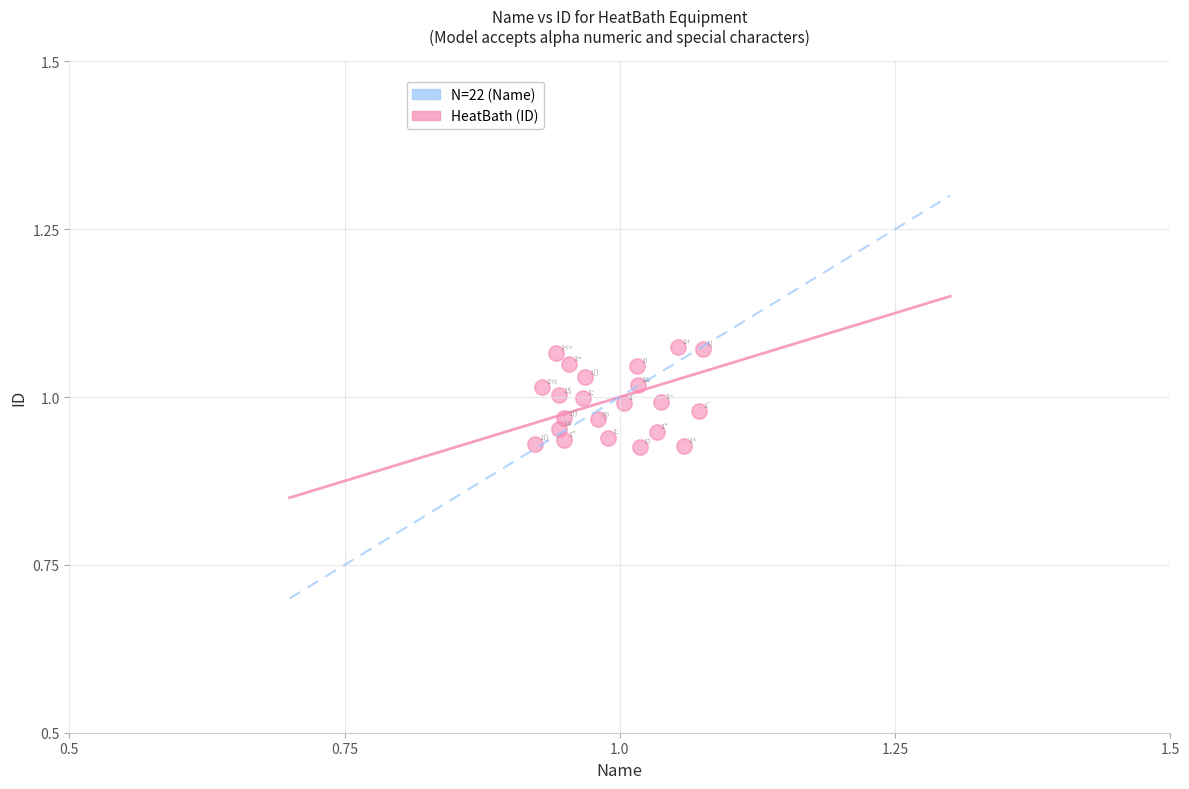

Count the number of points in this scatter plot.

22